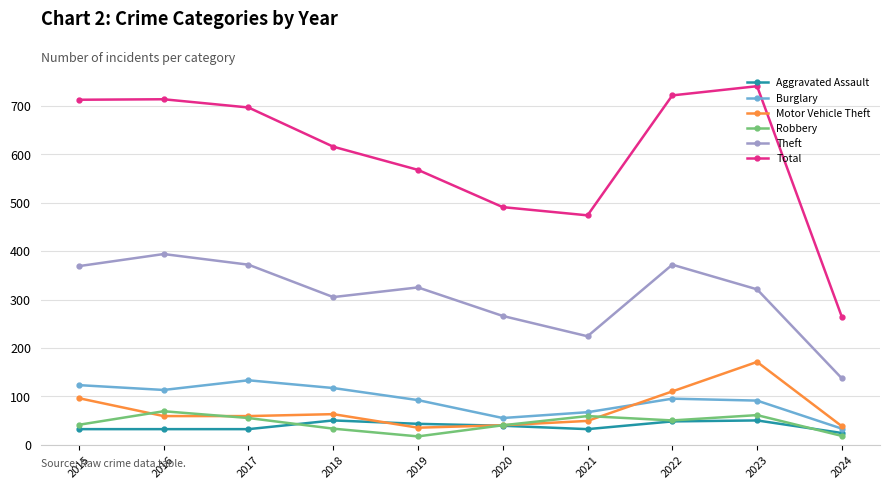

How many interior local valleys does the Total series have?

1